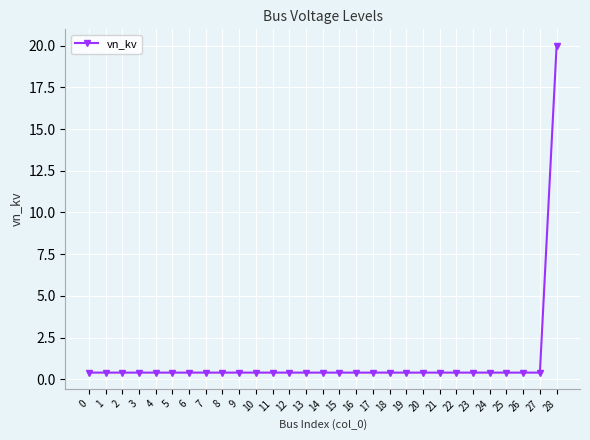

What is the maximum value shown in the chart?

20.0